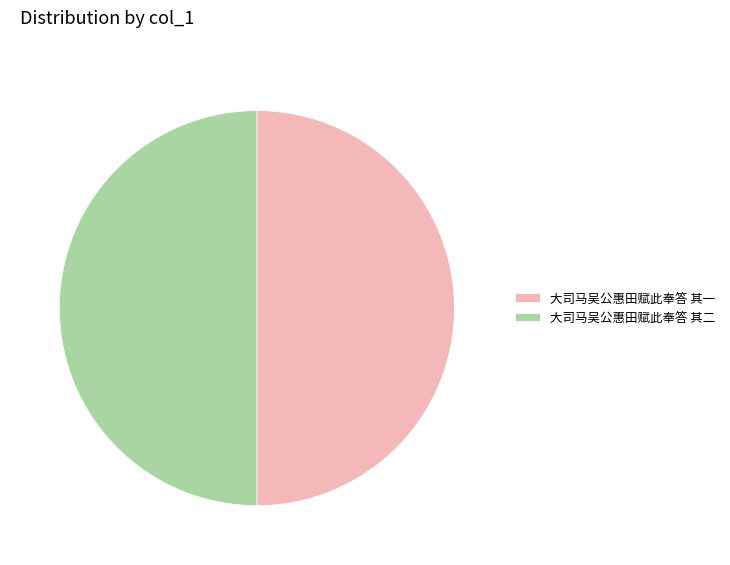

What is the ratio of the value at 大司马吴公惠田赋此奉答 其二 to the value at 大司马吴公惠田赋此奉答 其一?

1.0